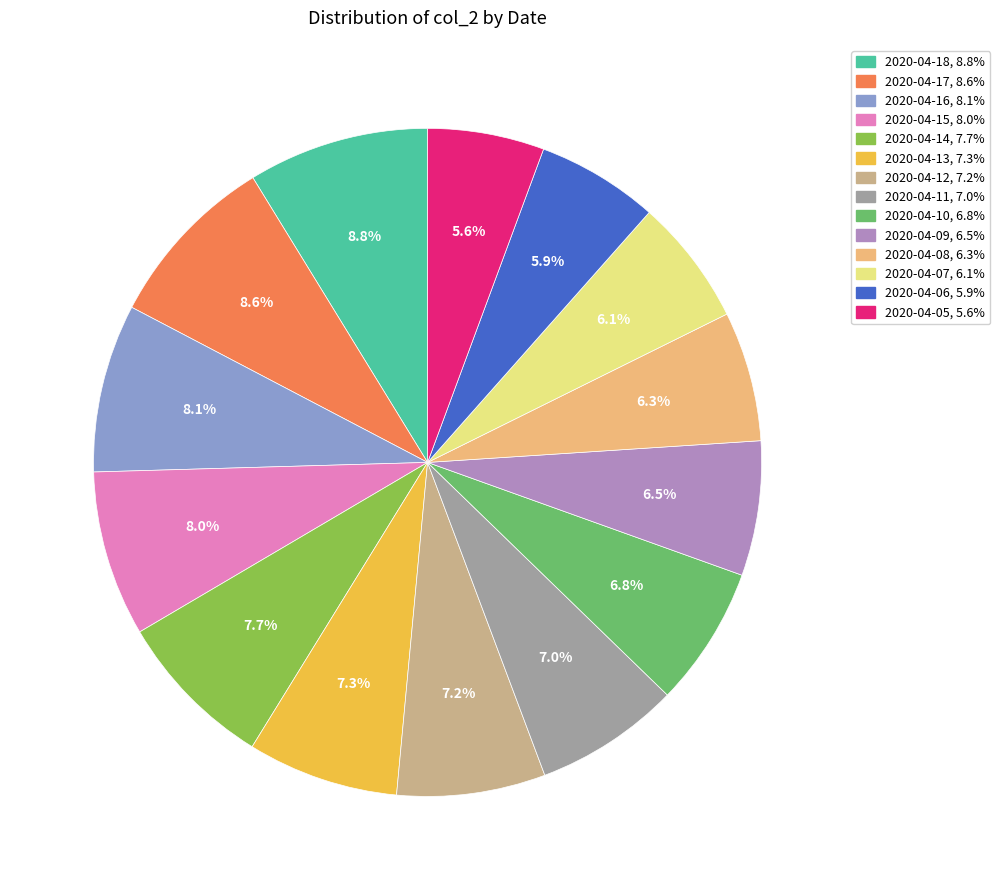

Is there any slice that represents more than half of the pie?

No